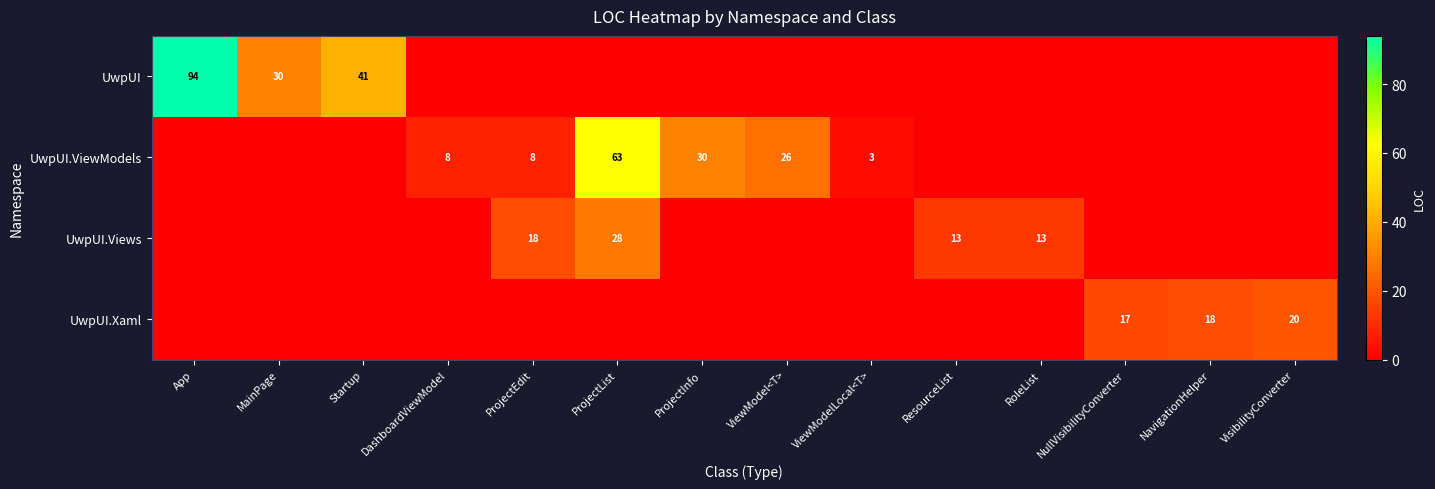

Is it true that UwpUI.Views equals 28 at ProjectEdit?

False